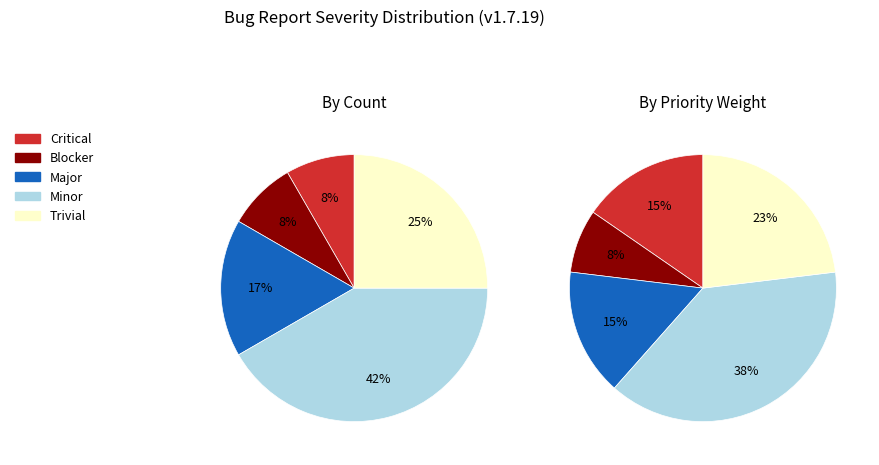

Count the number of slices in the pie.

5